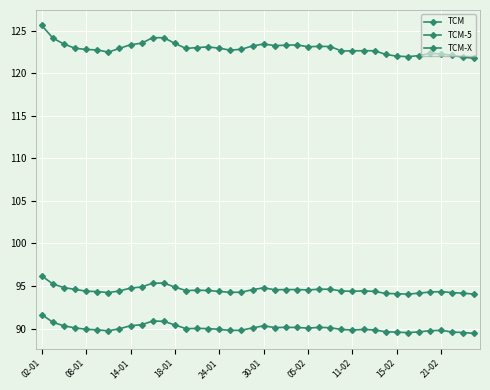

What is the greatest value displayed?

125.6